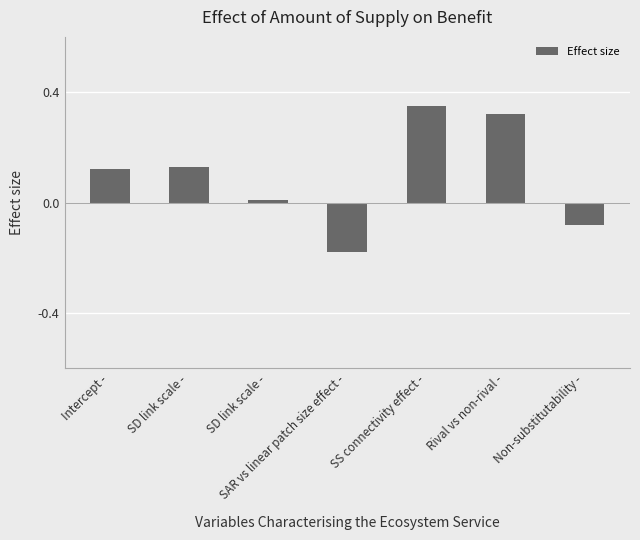

List the labels in order of value, largest first.

SS connectivity effect -, Rival vs non-rival -, SD link scale -, Intercept -, SD link scale -, Non-substitutability -, SAR vs linear patch size effect -